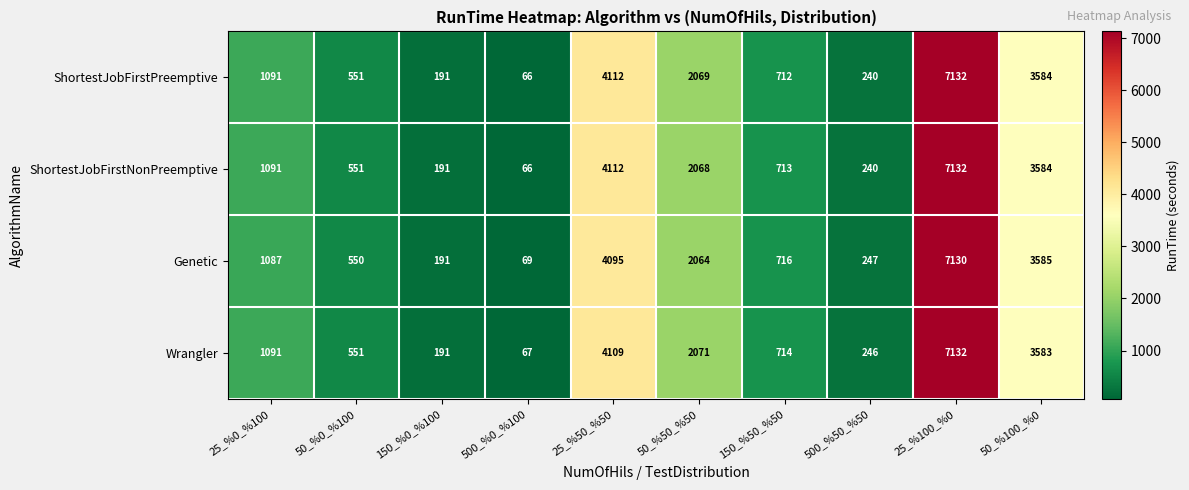

Where is Wrangler nearest to the value 3599?

50_%100_%0